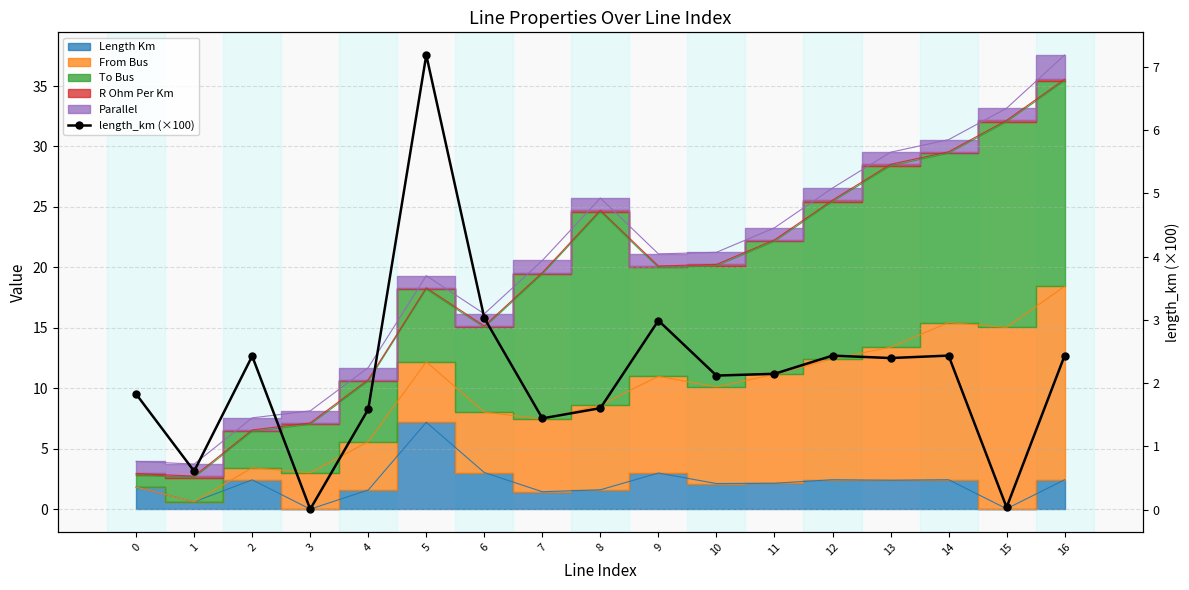

True or false: the data has more than 0 interior local peaks.

True